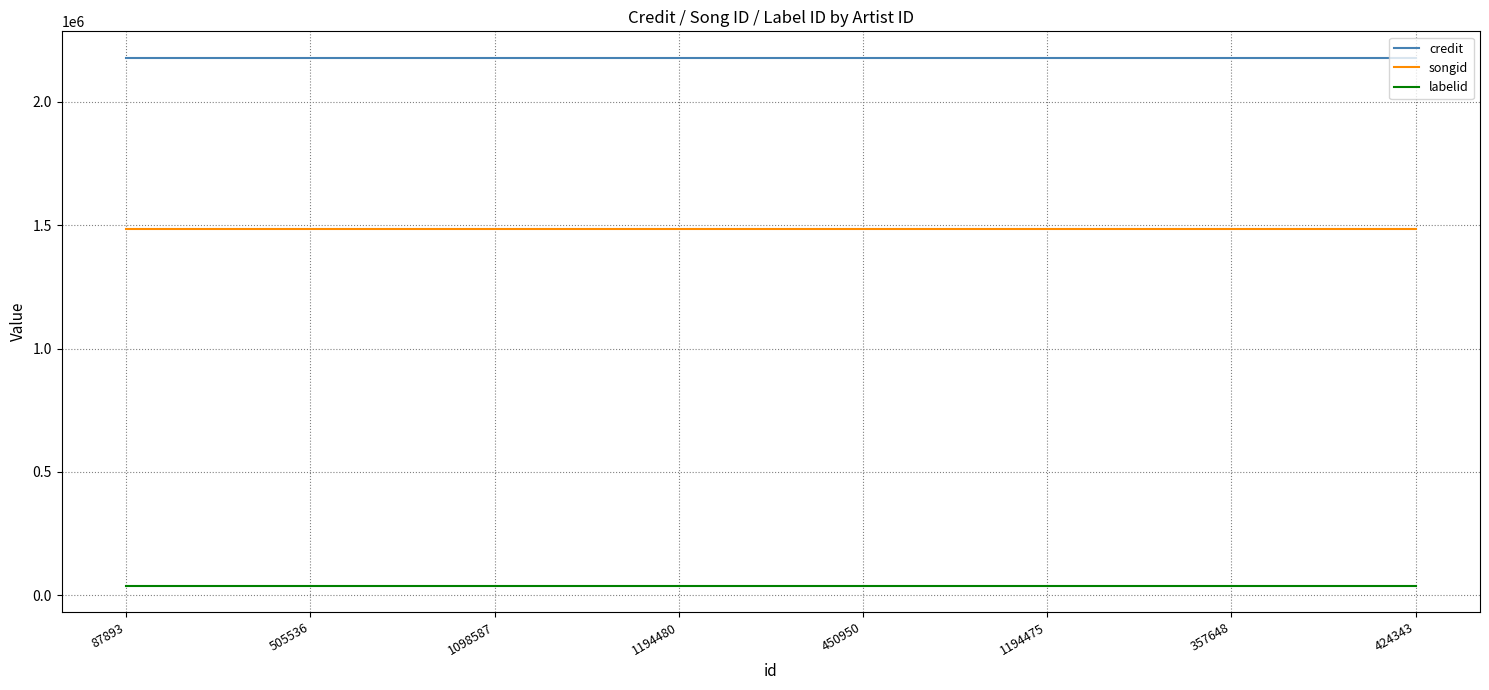

Rank the series by their maximum value, from lowest to highest.

labelid, songid, credit